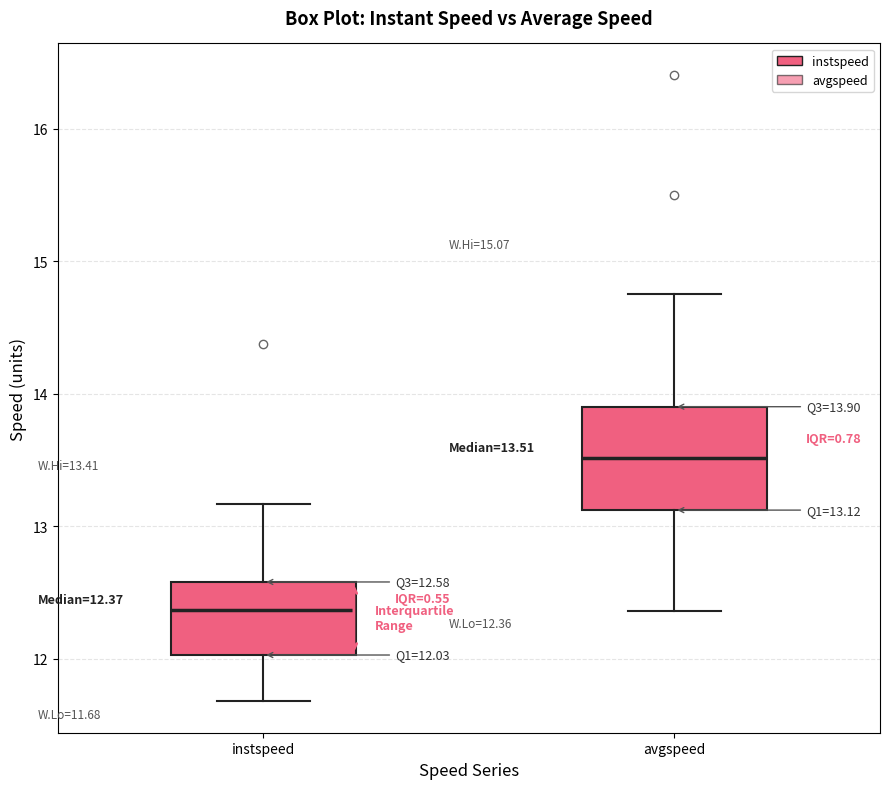

Which box's median line is the highest?

avgspeed